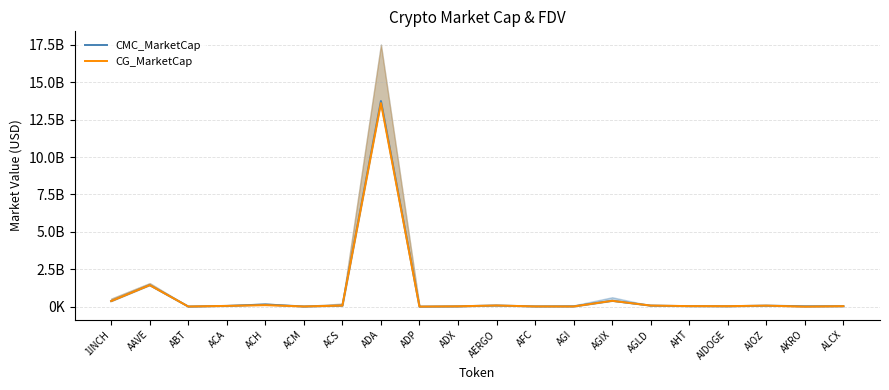

Reading left to right, transcribe all the data shown in this chart.

CMC_MarketCap: 1INCH=371623340	AAVE=1439711124	ABT=9687354	ACA=49129828	ACH=143975695	ACM=11558966	ACS=70317695	ADA=13755888202	ADP=3255281	ADX=22419717	AERGO=78660942	AFC=13362693	AGI=17580981	AGIX=390174593	AGLD=72528451	AHT=32264699	AIDOGE=29619035	AIOZ=67542679	AKRO=25742646	ALCX=32708456
CG_MarketCap: 1INCH=371091487	AAVE=1438546475	ABT=9586611	ACA=49183280	ACH=102010183	ACM=11598160	ACS=70358185	ADA=13616113649	ADP=3219966	ADX=22571128	AERGO=78202161	AFC=13404151	AGI=10656423	AGIX=389914924	AGLD=72517624	AHT=35332569	AIDOGE=31264819	AIOZ=67571452	AKRO=581097	ALCX=32745628